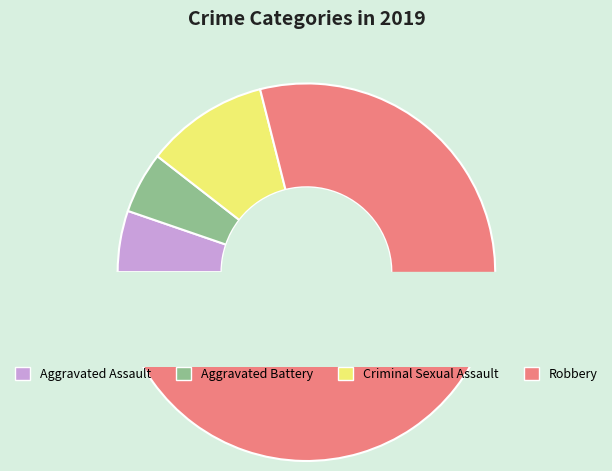

What percentage do Criminal Sexual Assault and Aggravated Battery together represent?

15.8%